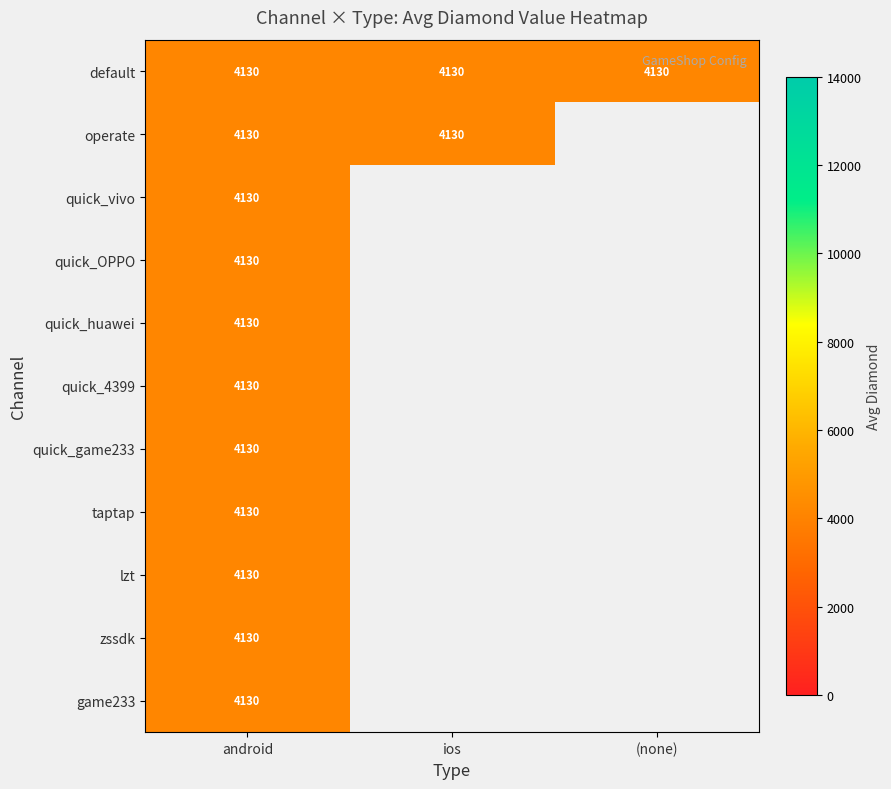

The android series shows 433 at 2. True or false?

False